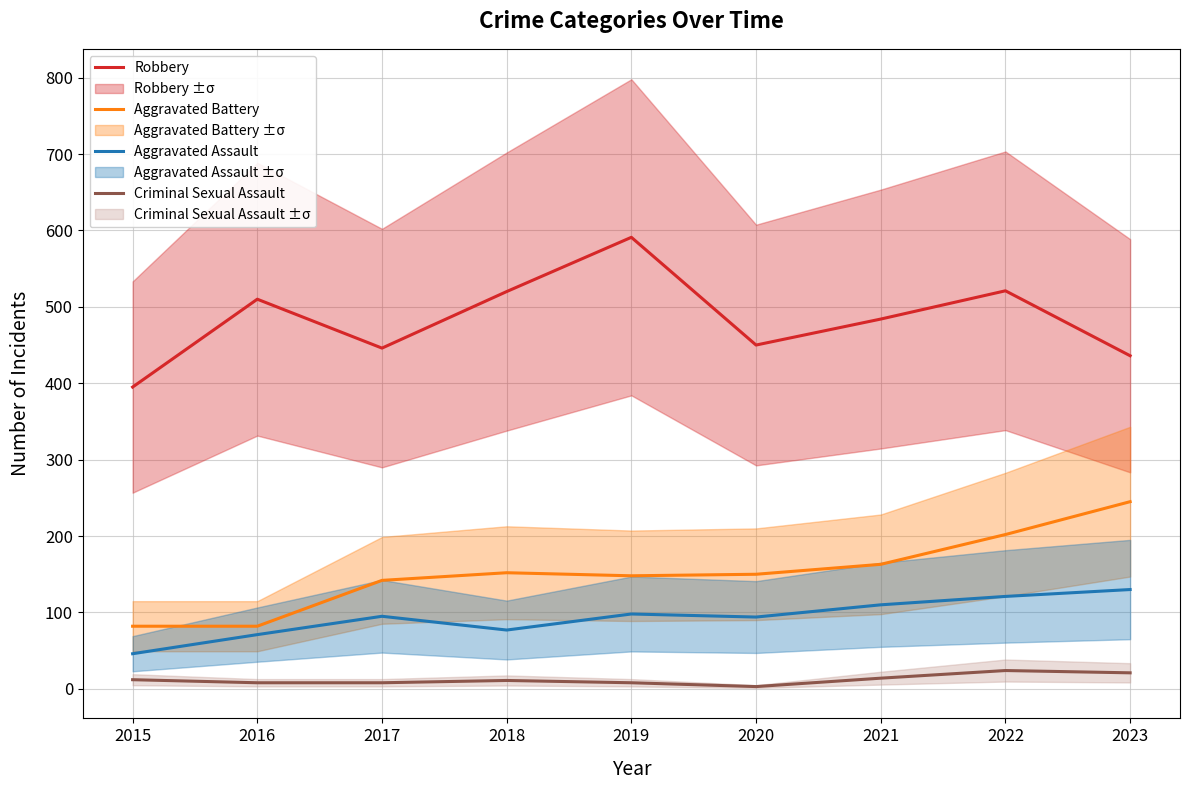

What is the value of the Criminal Sexual Assault point at the 5th from the left?

8